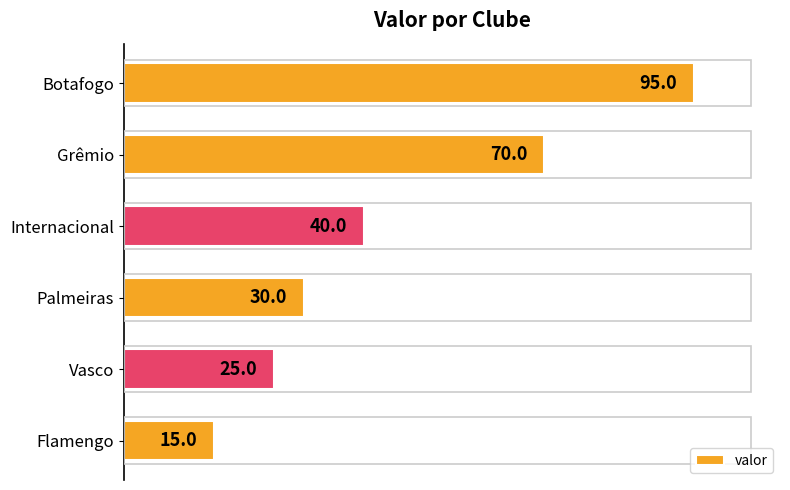

The chart shows a value of 52 at Botafogo. True or false?

False